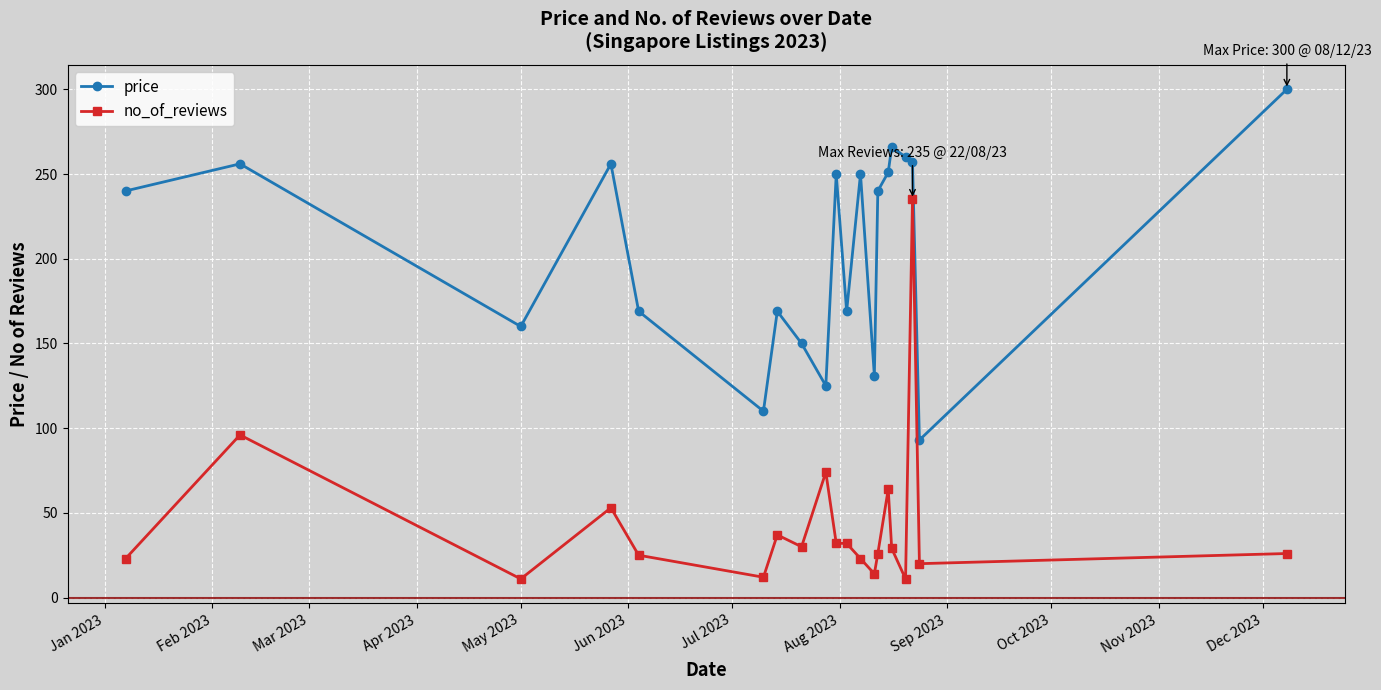

How many series are shown in this chart?

2